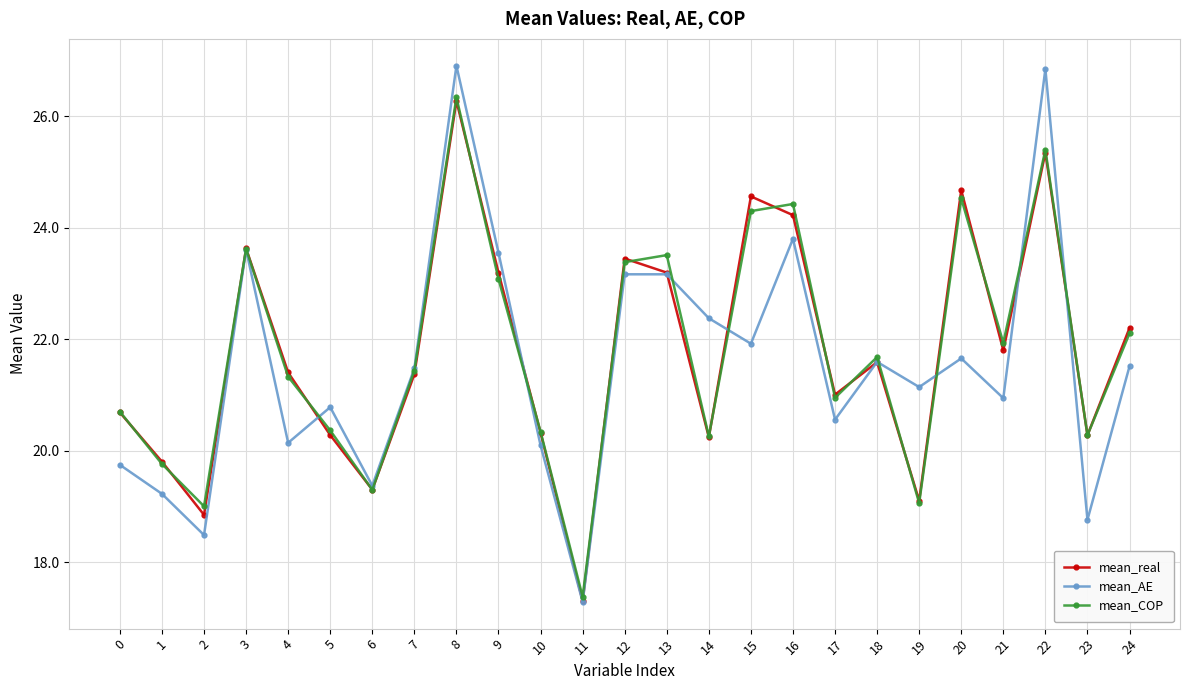

How many interior local peaks does the mean_real series have?

7